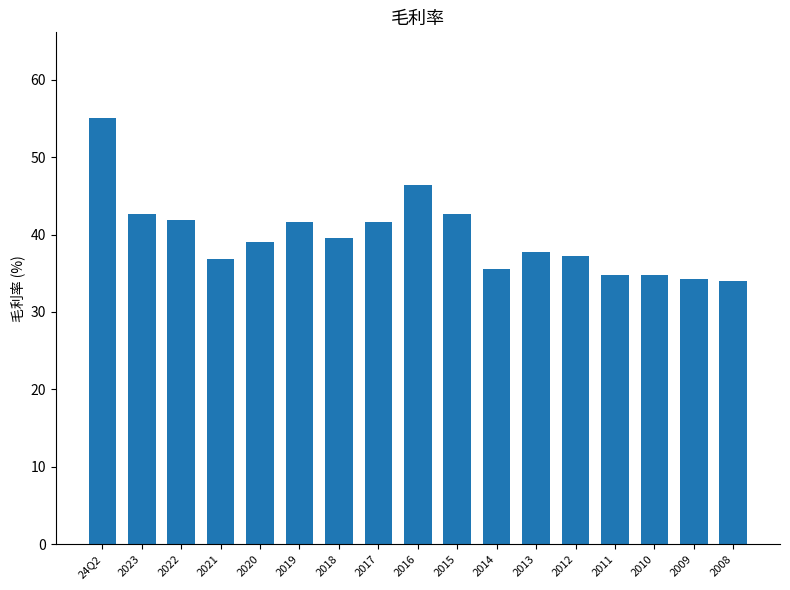

What position from the left is 2020?

5